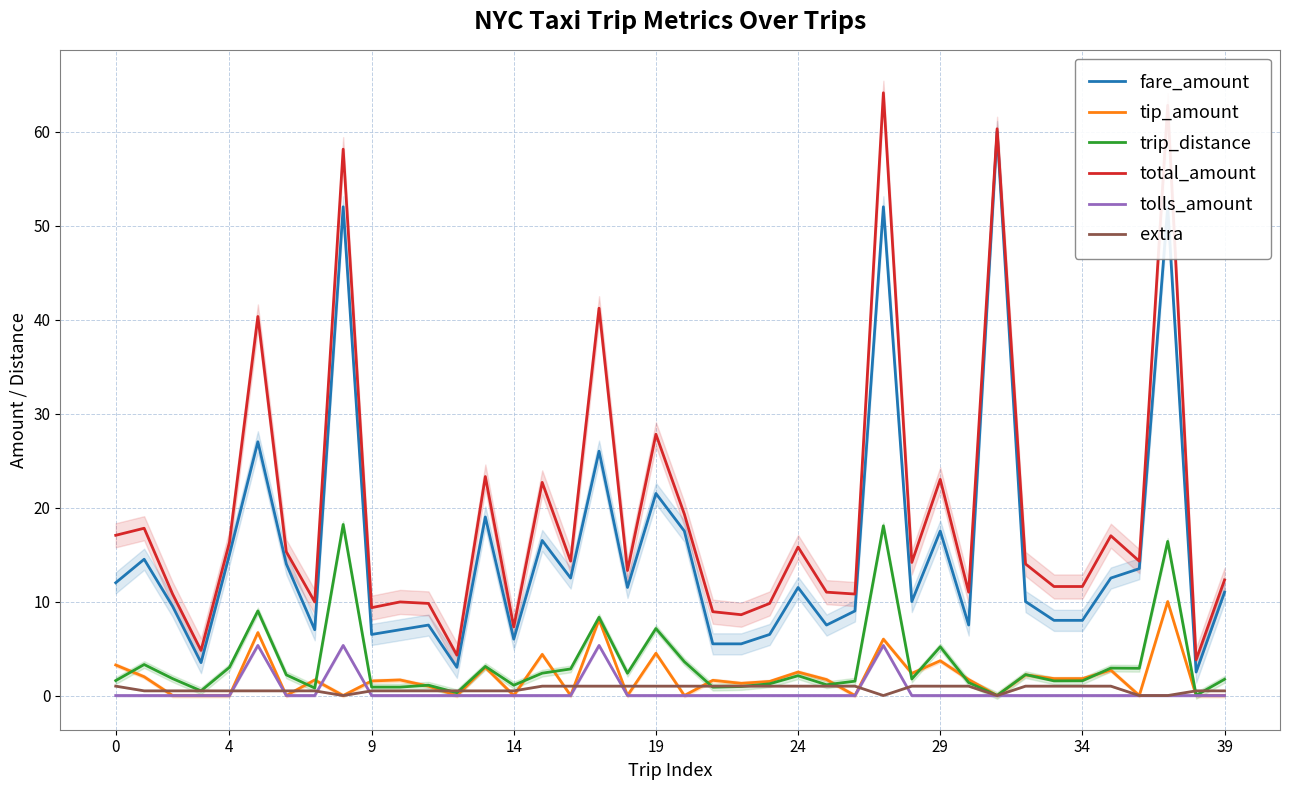

True or false: tolls_amount and fare_amount intersect in this chart.

False